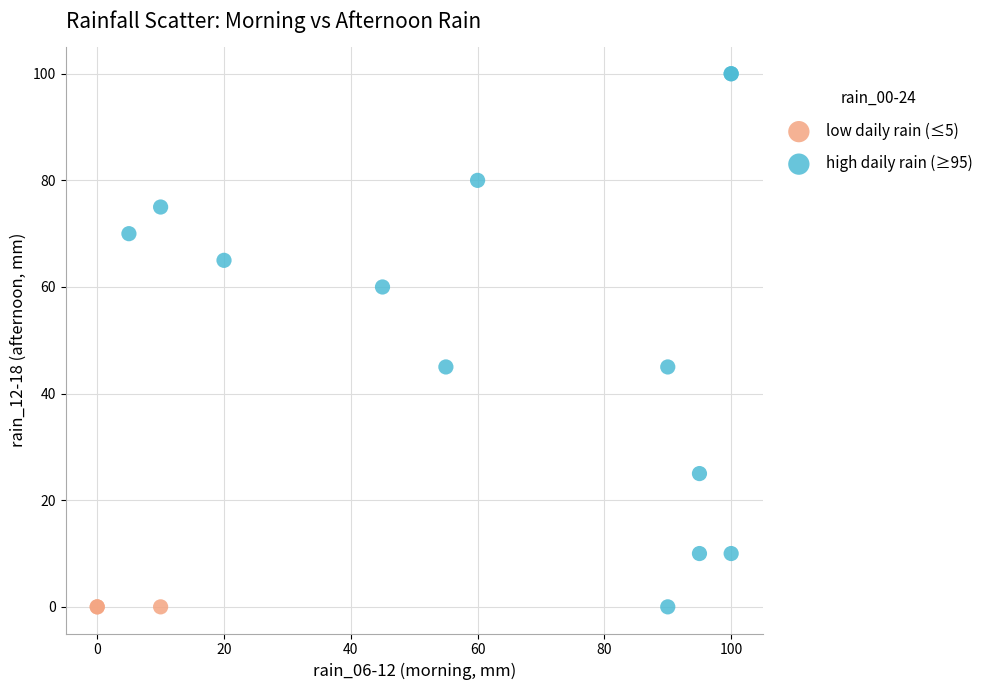

Which series contains the highest Y value?

high daily rain (≥95)